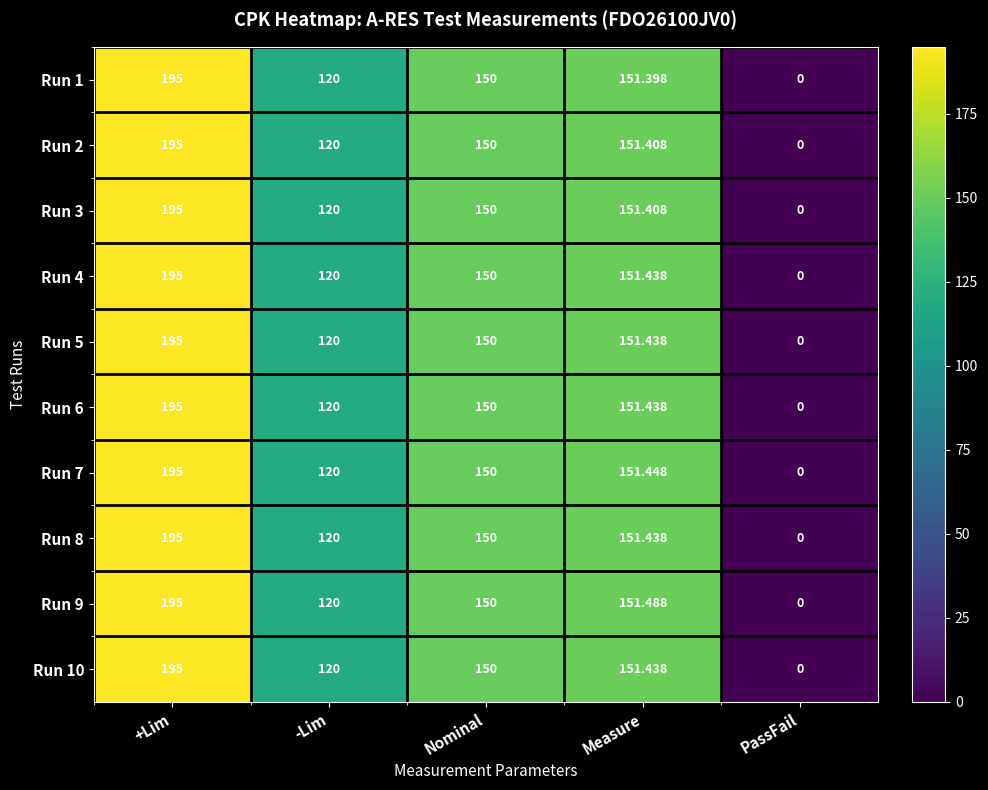

Where is Run 7 nearest to the value 97?

-Lim